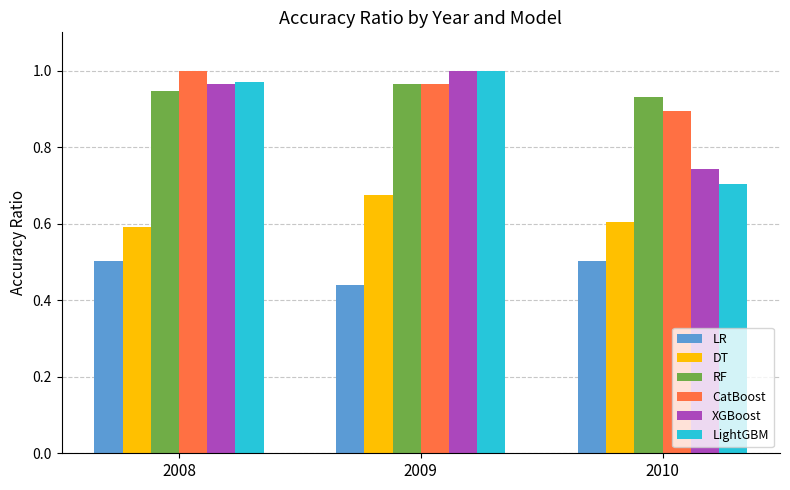

The LightGBM series shows 0.6 at 2008. True or false?

False